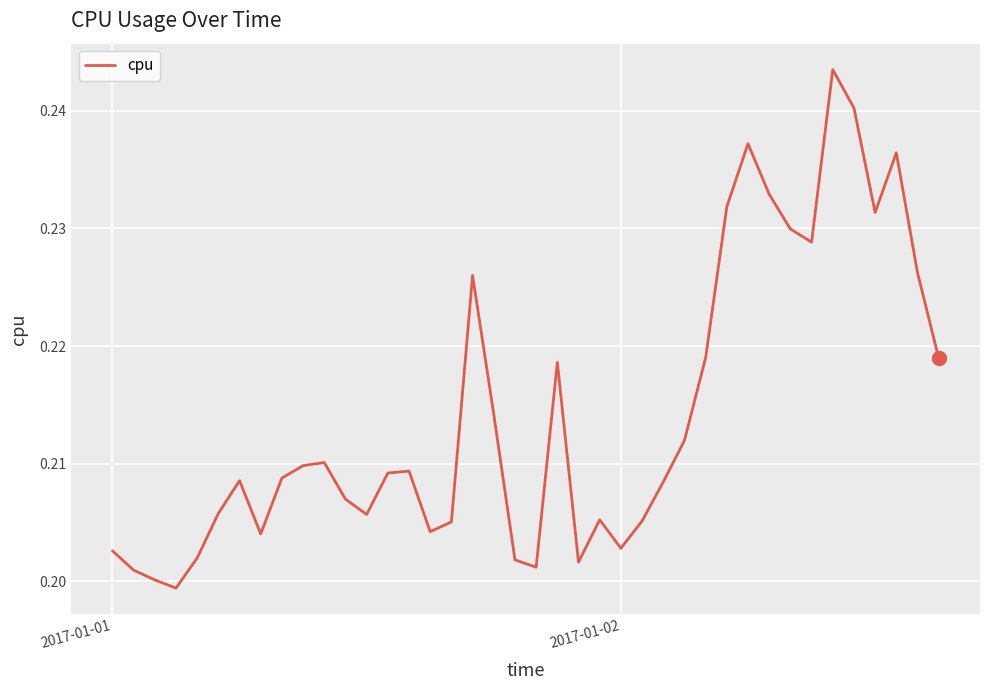

What is the value of the 2nd point from the left?

0.2